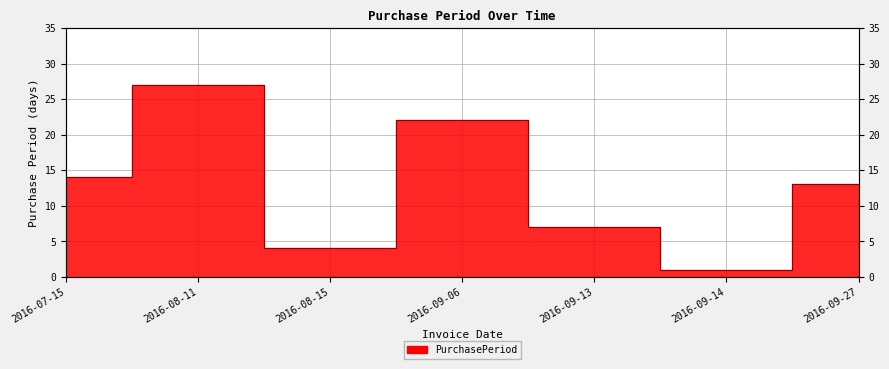

What value does the data have at 2016-08-11?

27